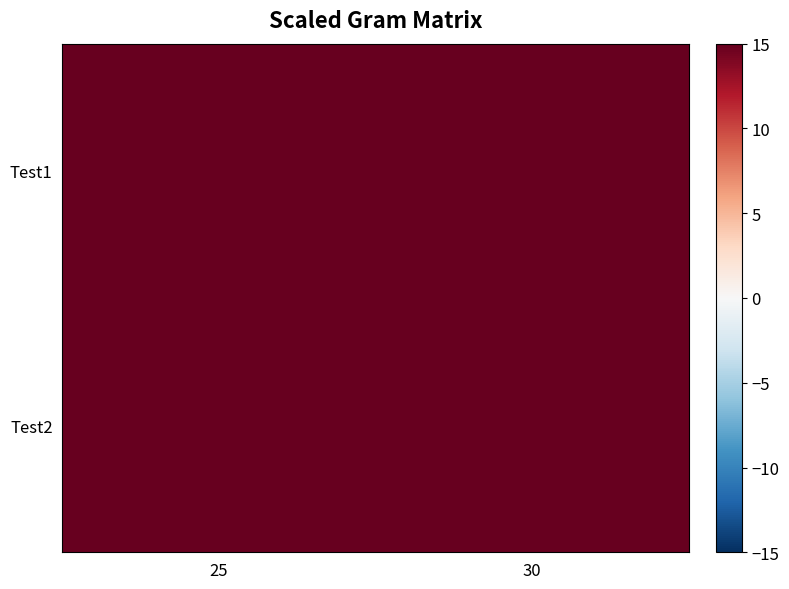

Reading left to right, what are all the values shown in this chart?

Test1: 25=15	30=15
Test2: 25=16	30=16